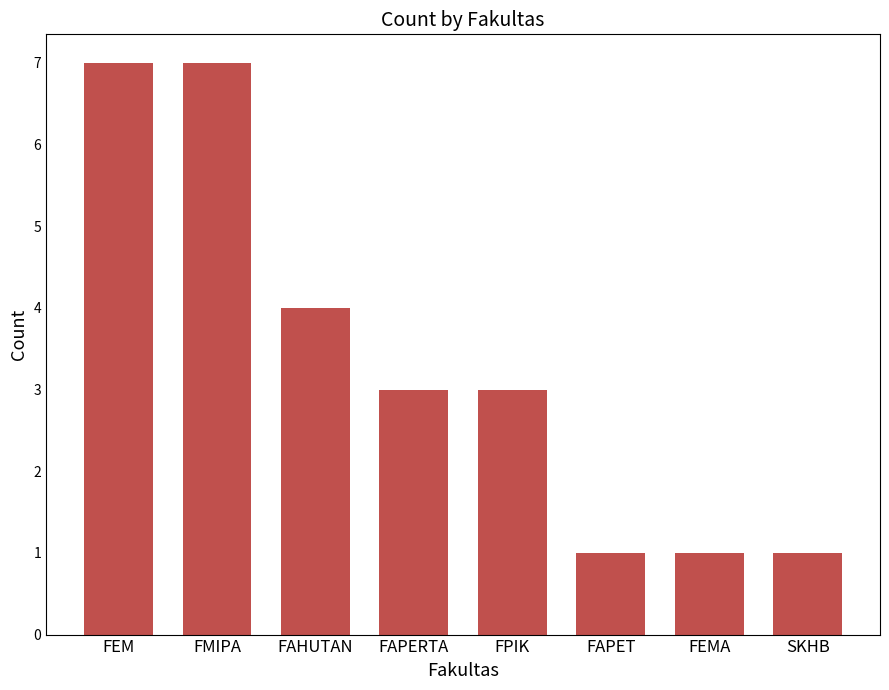

What is the label of the 5th bar from the left?

FPIK